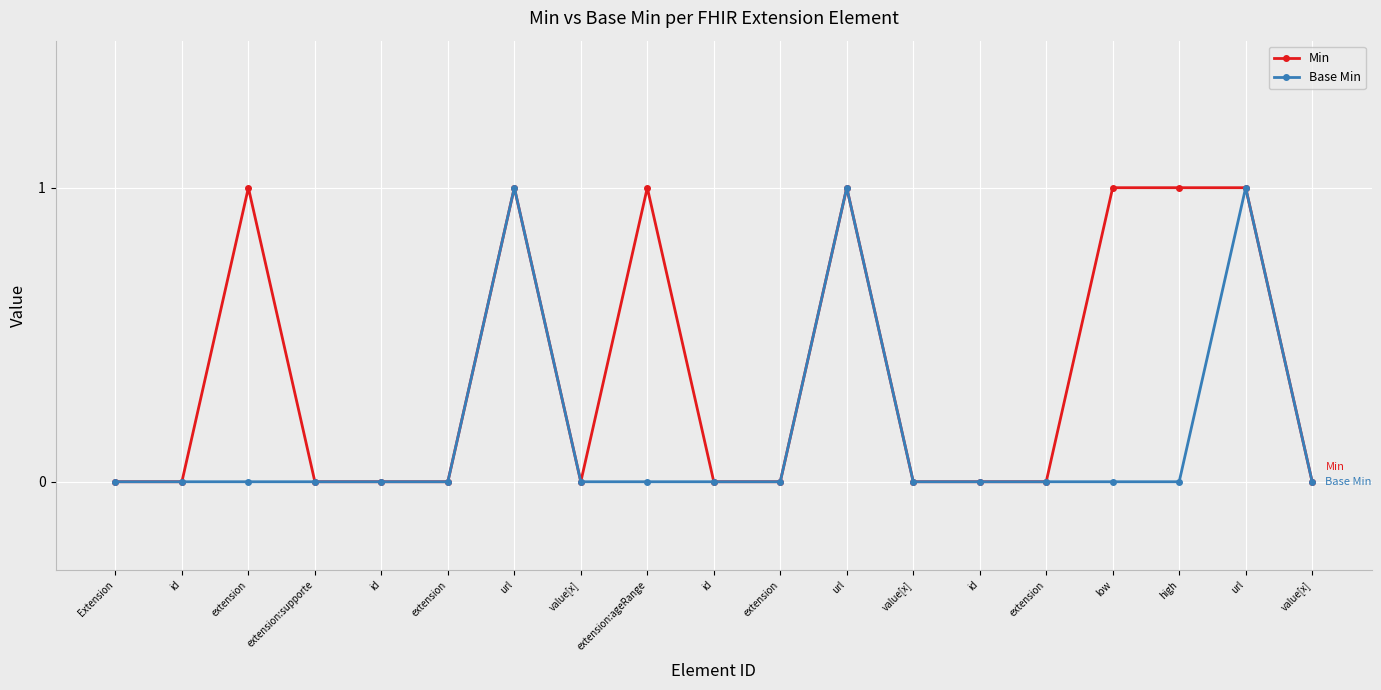

Which series has the widest spread of values?

Min